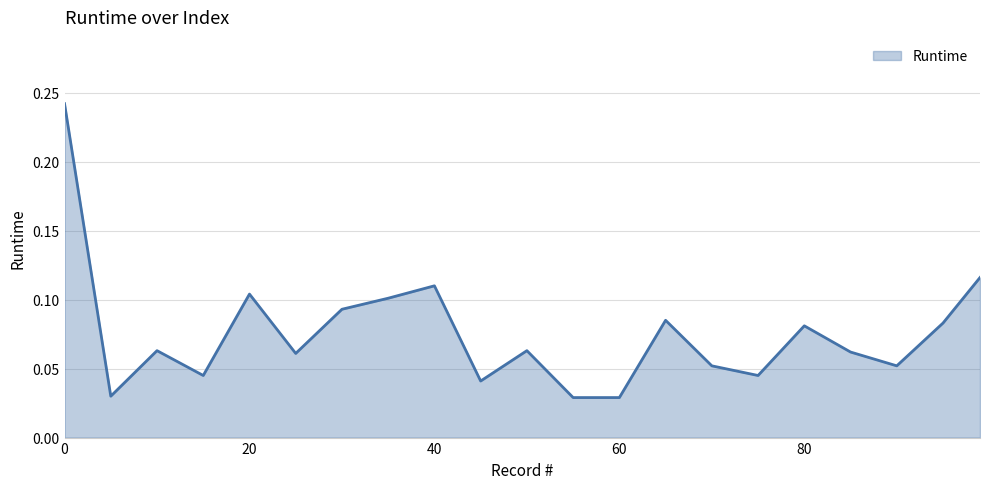

How many interior local valleys (lower than both neighbors) does the data have?

6